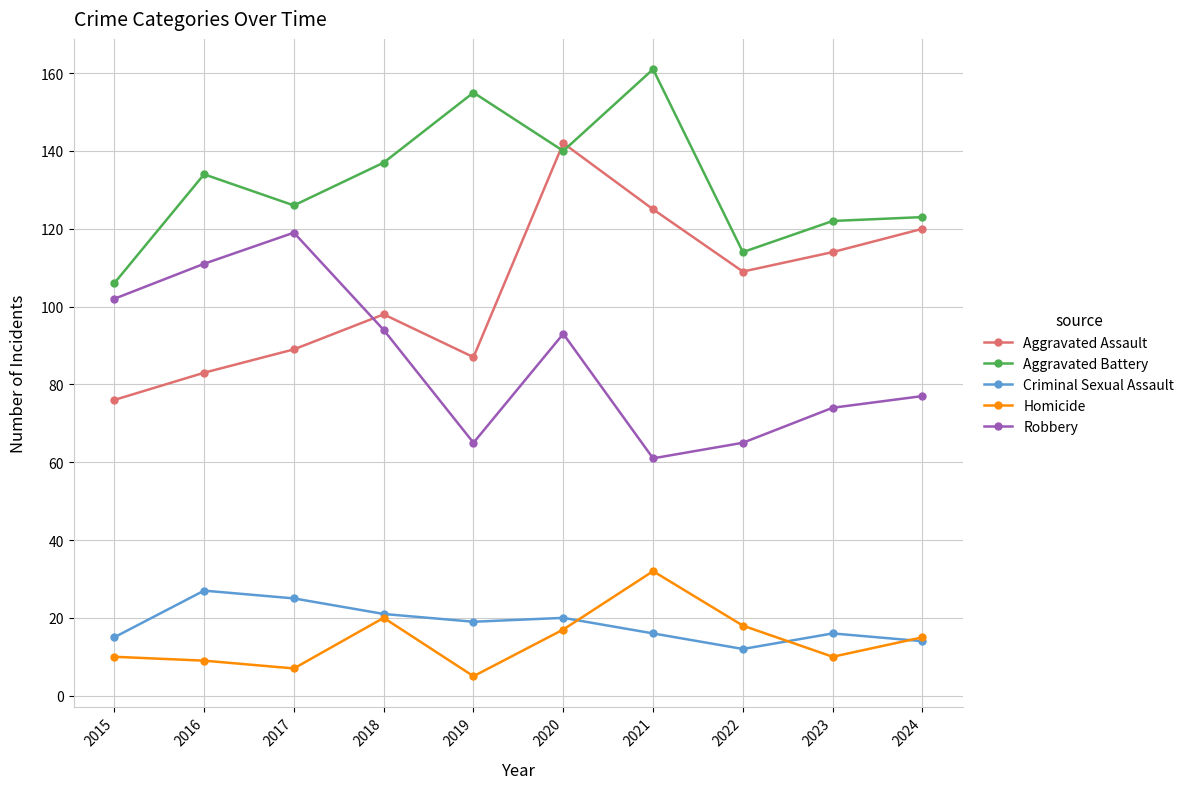

The Aggravated Assault series shows 98 at 2018. True or false?

True